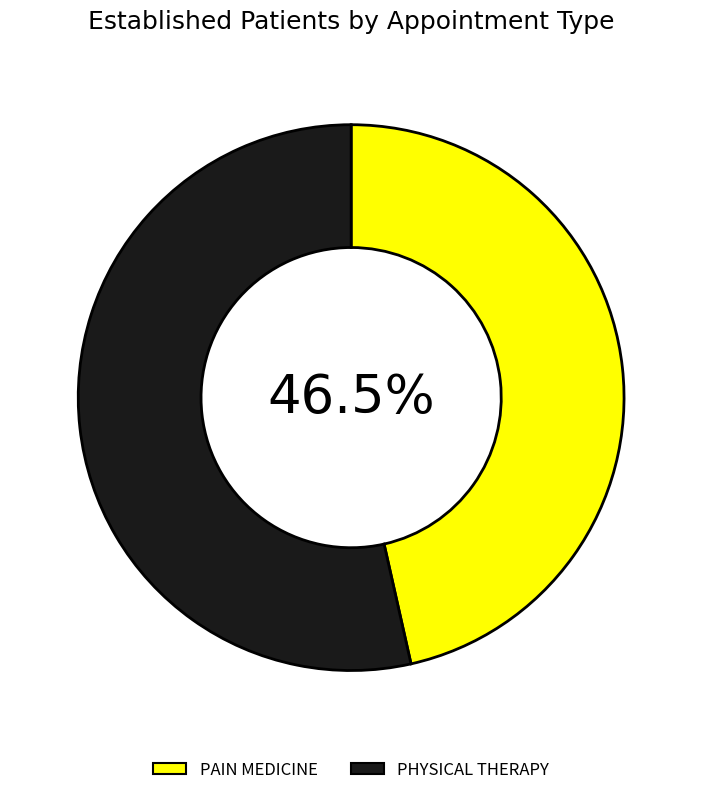

Rank the categories by value from lowest to highest.

PAIN MEDICINE, PHYSICAL THERAPY